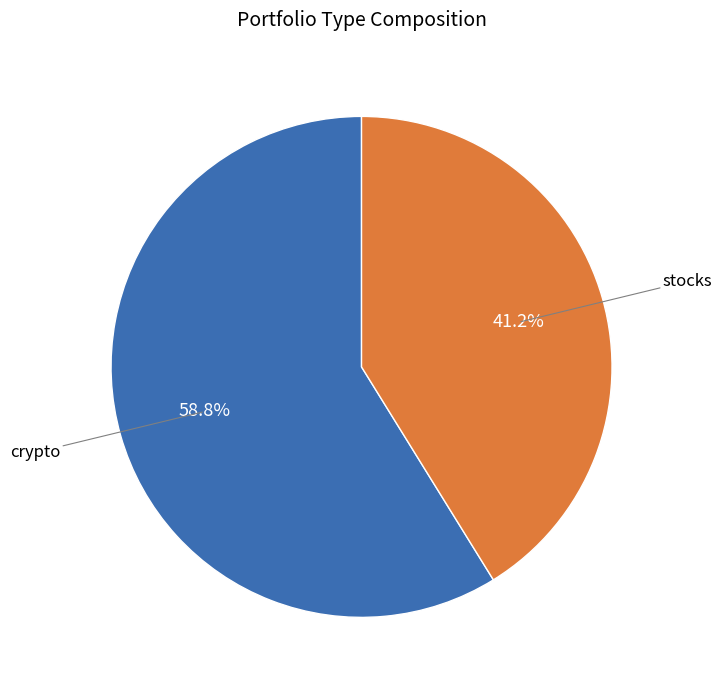

Is there any slice that represents more than half of the pie?

Yes